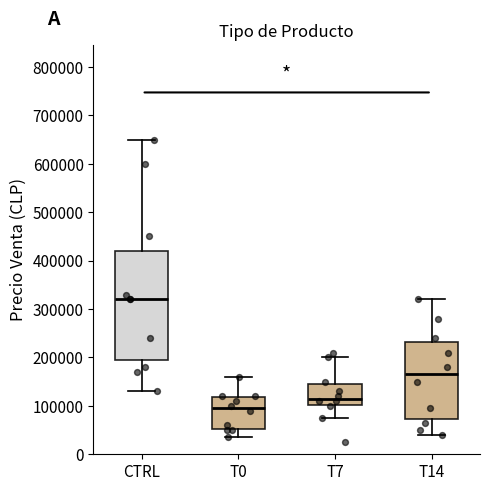

Reading left to right, read every box against the y-axis: the position of its median line, the range the box covers, and the ends of its whiskers. The values are not printed on the chart, so give them approximately, as read against the axis.

CTRL: median 320000, box 200000 to 420000, whiskers 130000 to 650000
T0: median 100000, box 50000 to 120000, whiskers 40000 to 160000
T7: median 120000, box 100000 to 150000, whiskers 80000 to 200000
T14: median 170000, box 70000 to 230000, whiskers 40000 to 320000